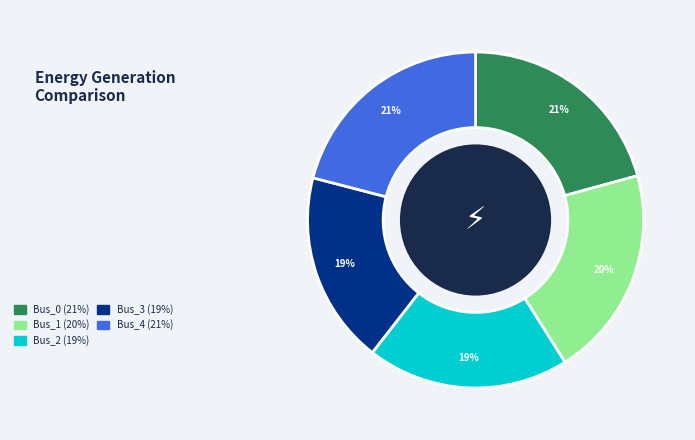

Does Bus_4 account for over 50% of the chart?

No